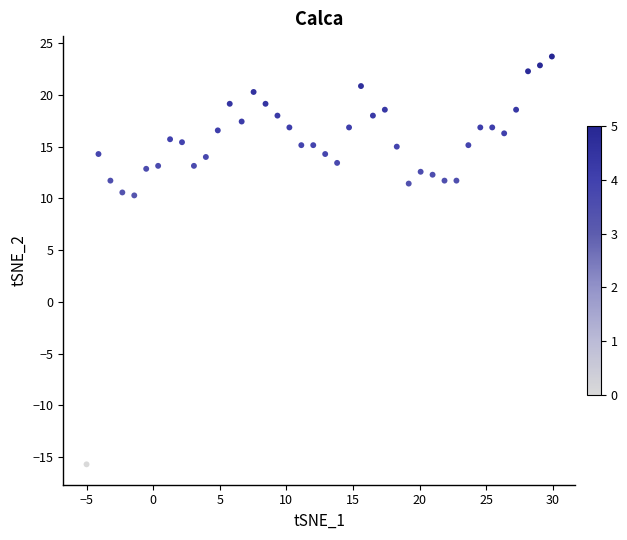

What is the range of Y values (max minus min)?

39.4